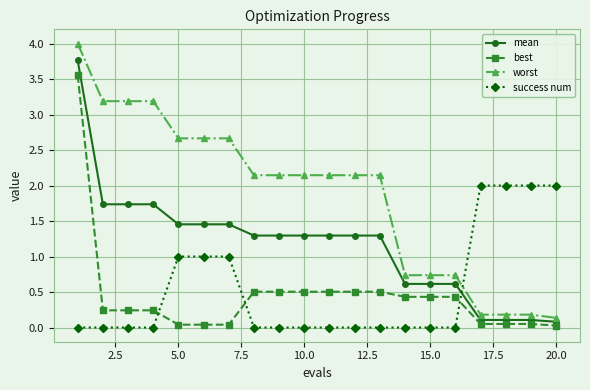

How many times do best and success num cross each other?

3